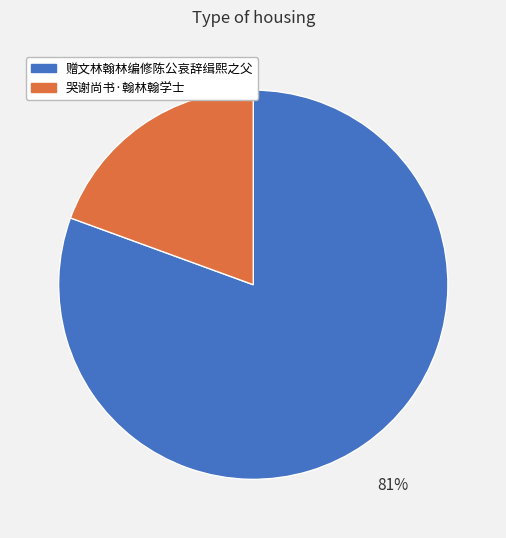

To the nearest percent, what is the average slice percentage?

50%